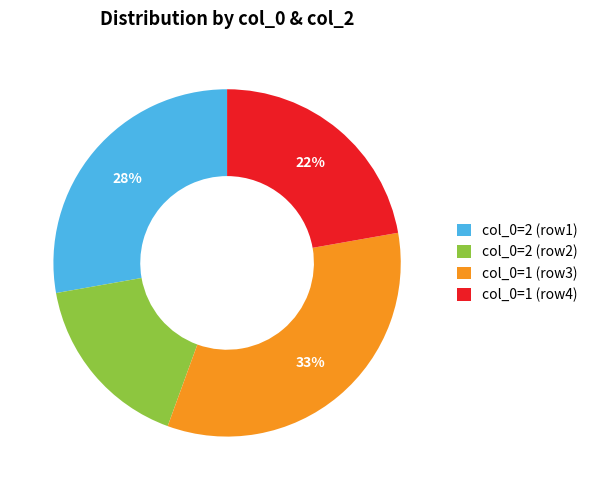

To the nearest percent, what is the average slice percentage?

25%